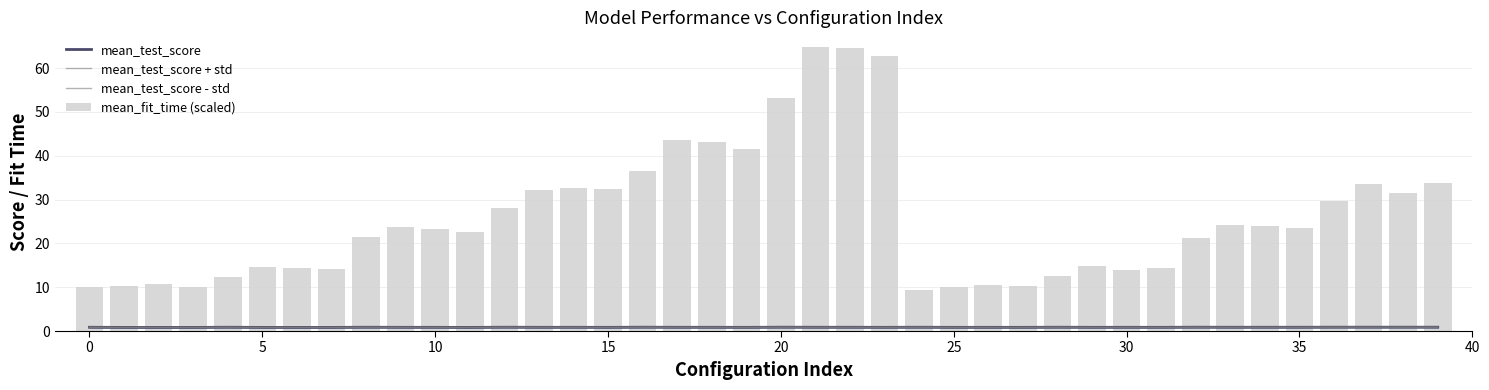

What are all the series names shown in the legend?

mean_test_score, mean_test_score + std, mean_test_score - std, mean_fit_time (scaled)